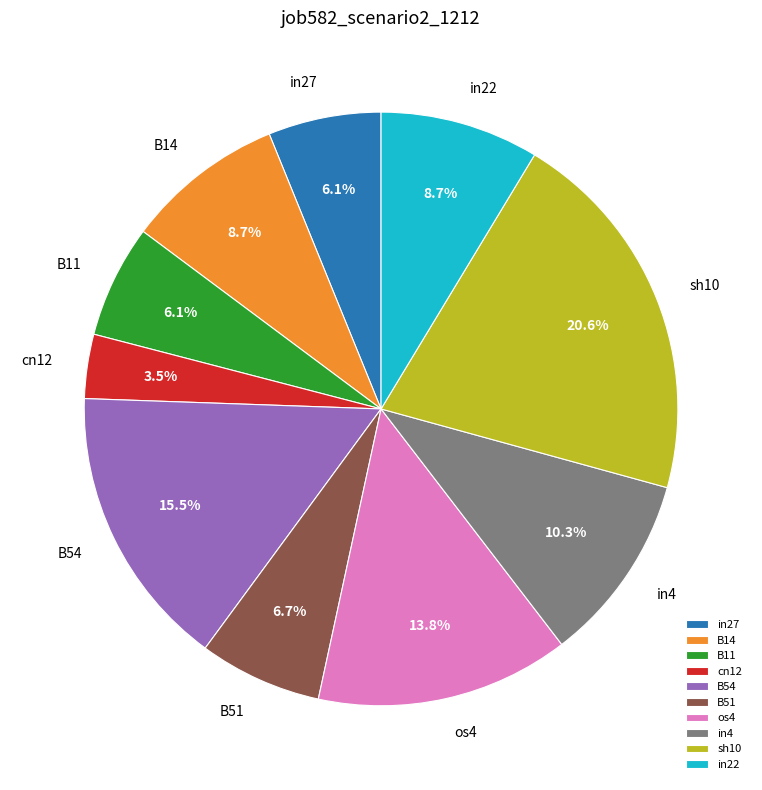

Combined, do B54 and sh10 account for over 50%?

No